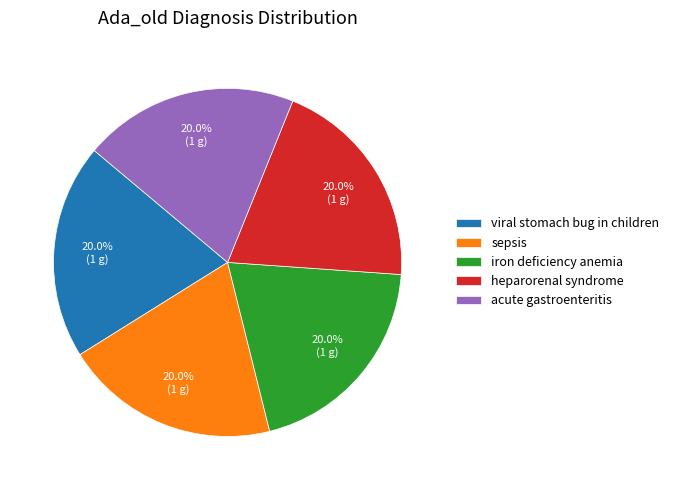

How much of the chart is everything except iron deficiency anemia?

80.0%